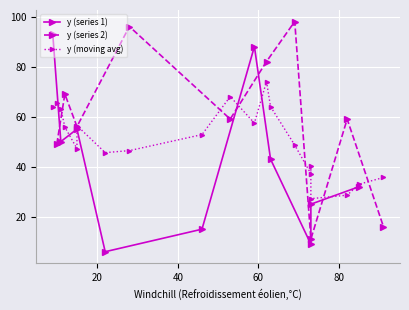

True or false: y (series 2) has more than 2 points higher than both neighbors.

True